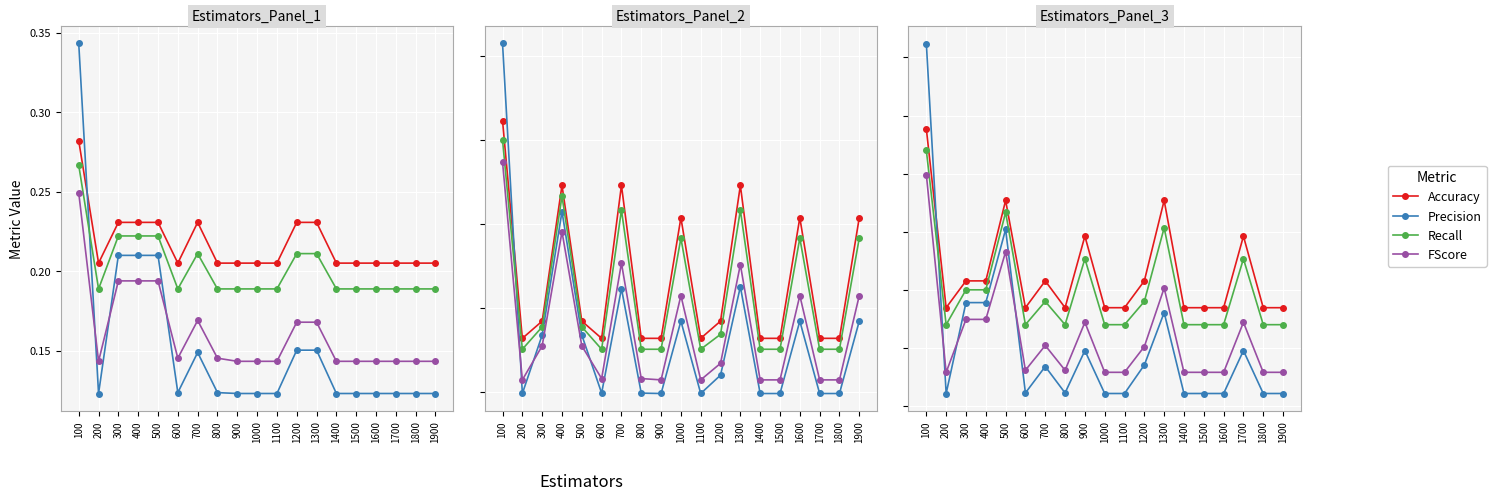

How many Precision values are between 0 and 1?

19